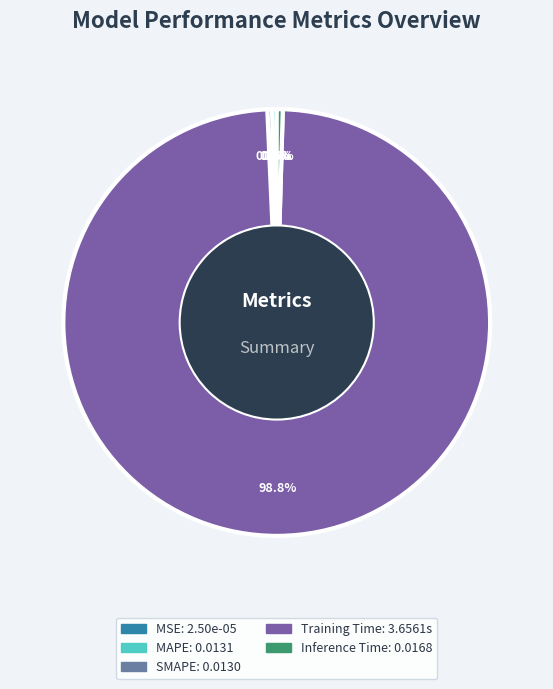

True or false: MSE accounts for 0% of the total.

True